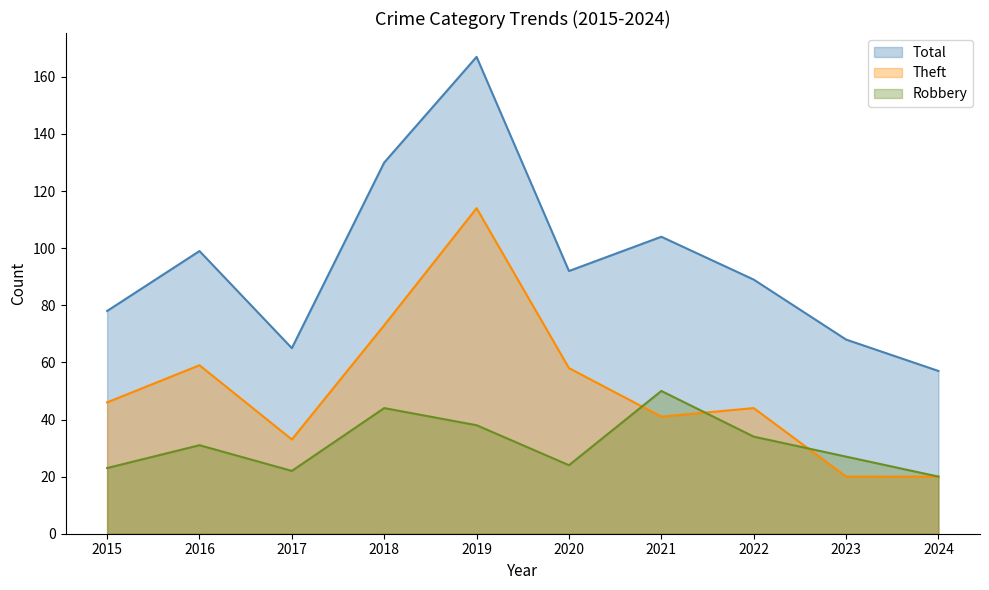

At which category is the sum across all series the highest?

2019